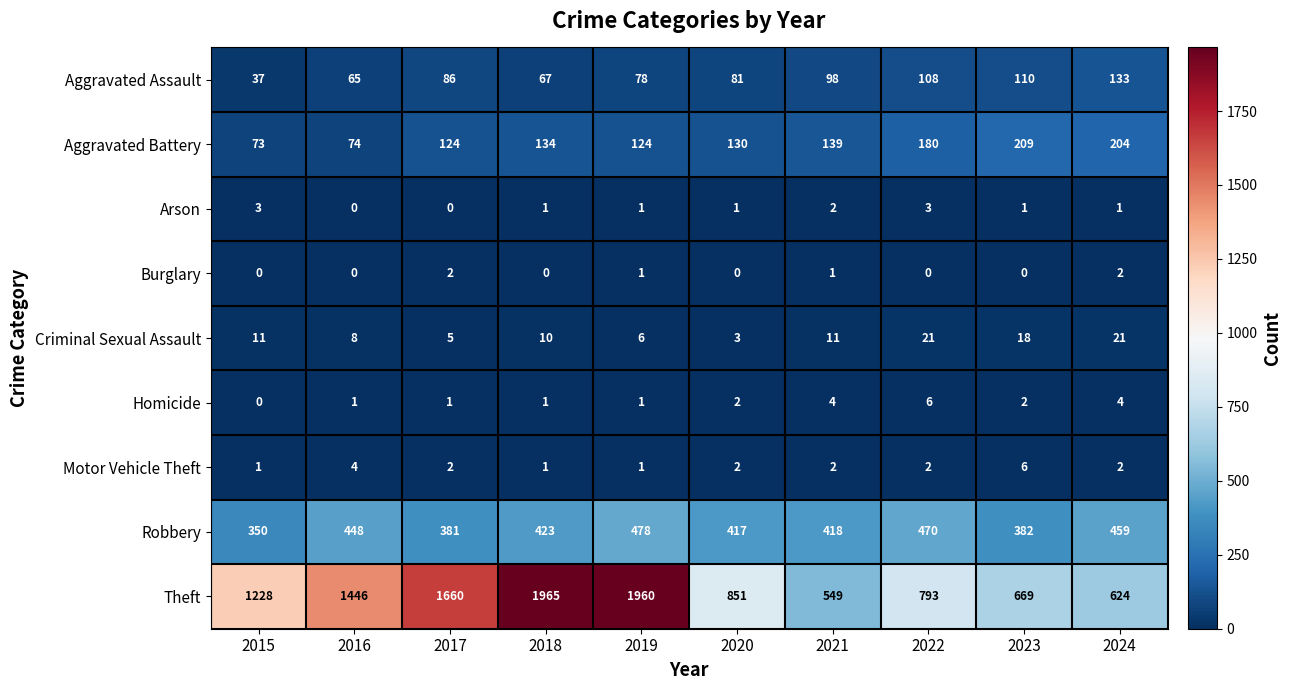

What is the difference between the maximum and minimum values in the Theft series?

1416